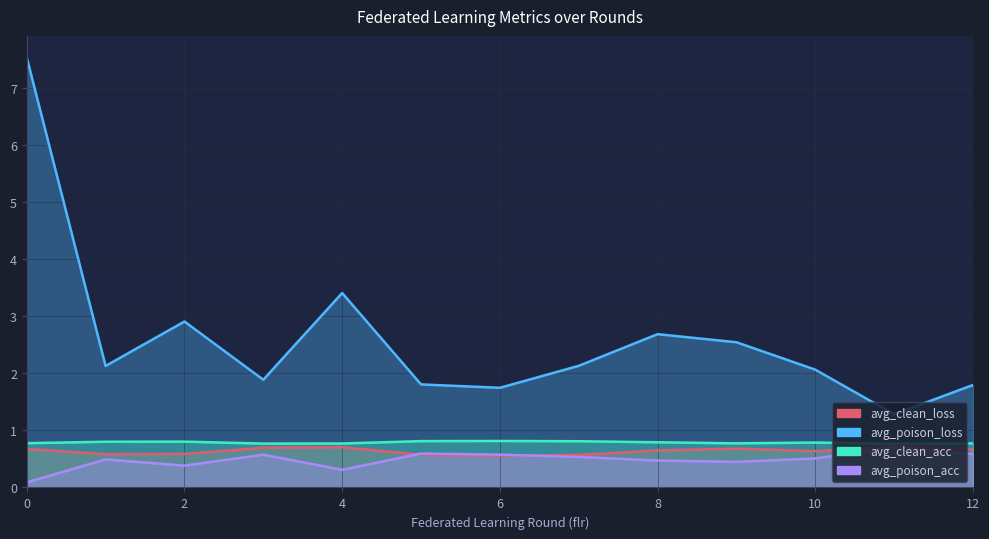

What is the value of the avg_poison_acc point at the 6th from the left?

0.6